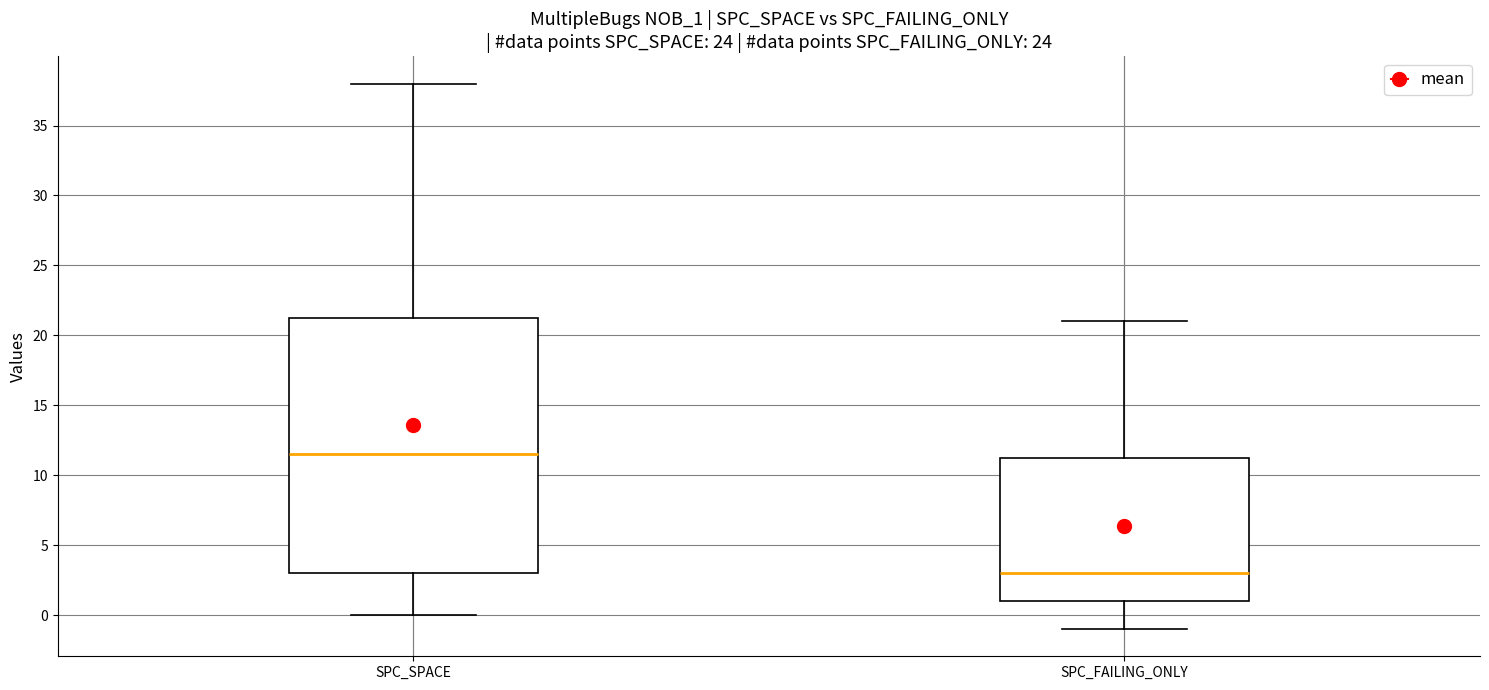

Where does the upper whisker of the box for SPC_SPACE end on the y-axis? The values are not printed on the chart, so give them approximately, as read against the axis.

38.0